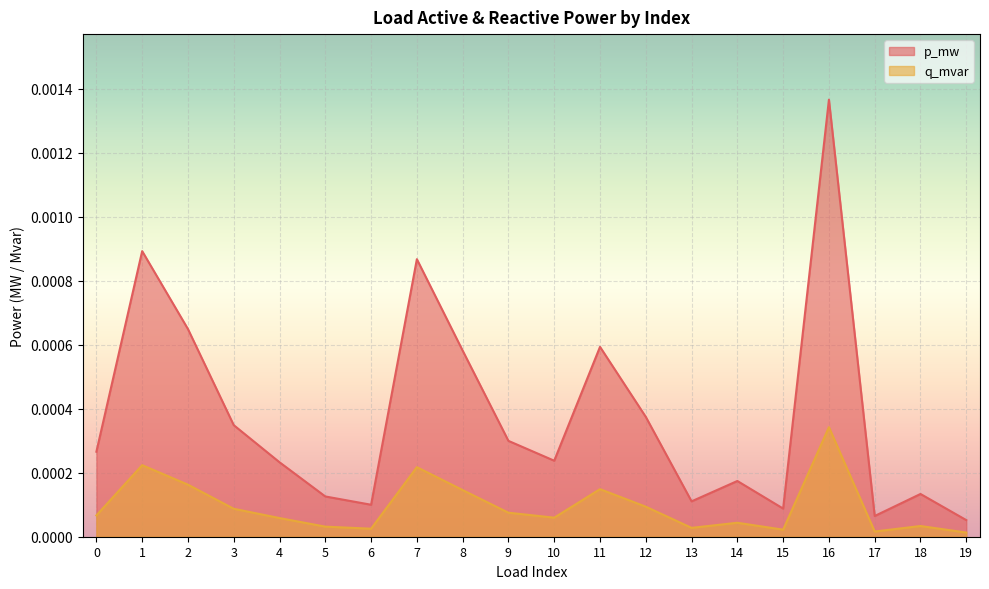

The value of q_mvar at 10 is 0.0. True or false?

True